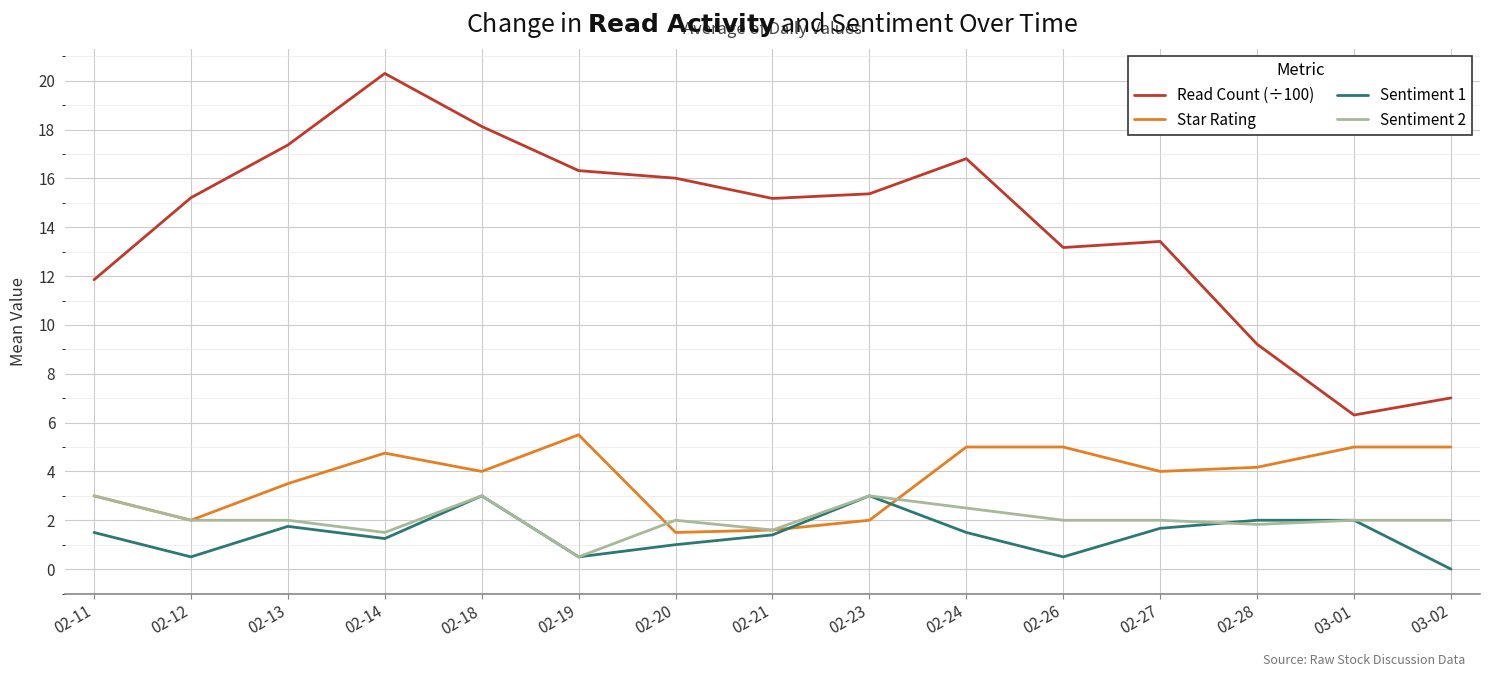

The value of Sentiment 1 at 02-21 is 0.6. True or false?

False